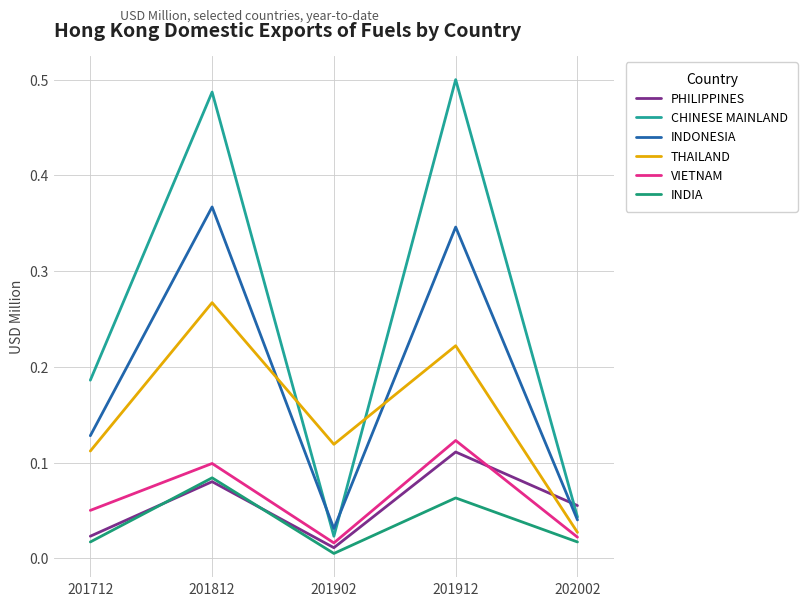

At which label does CHINESE MAINLAND reach its peak?

201912